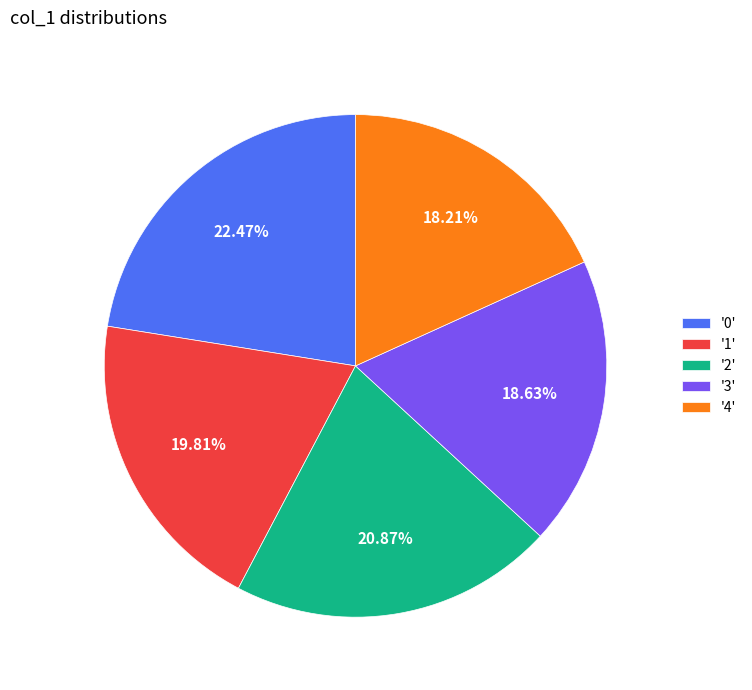

Is the sum of '3' and '2' greater than half?

No